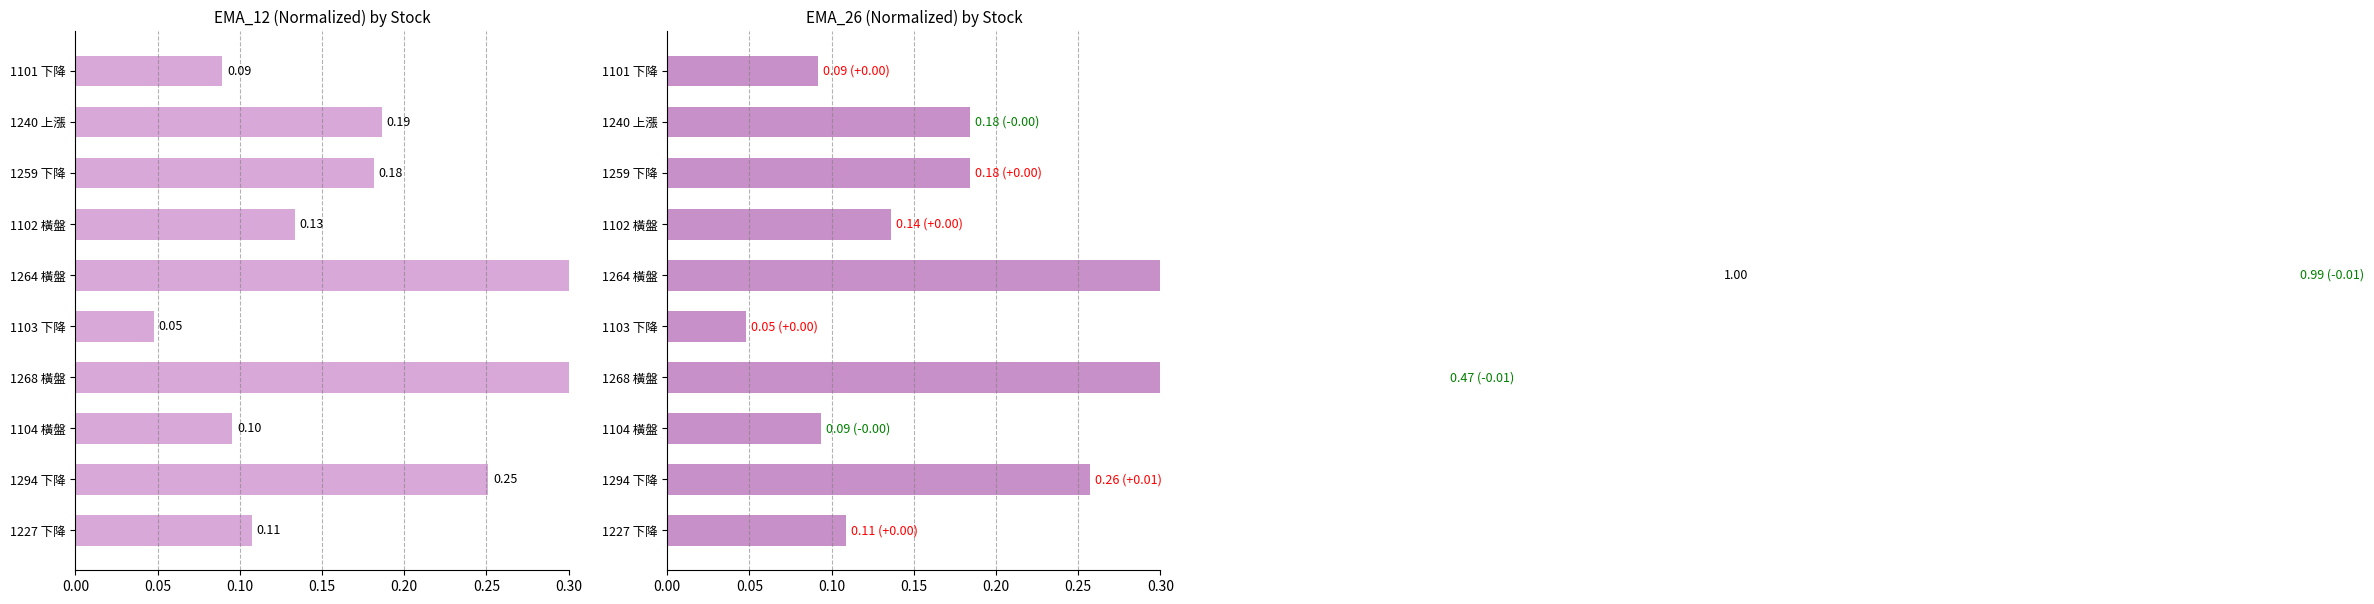

True or false: EMA_12 has a value of 0.2 at 1240 上漲.

True